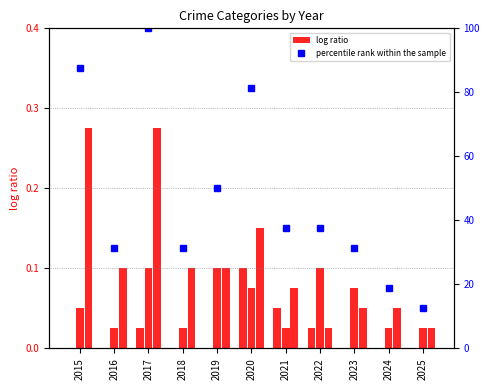

Which series has the largest range (max minus min)?

percentile rank within the sample